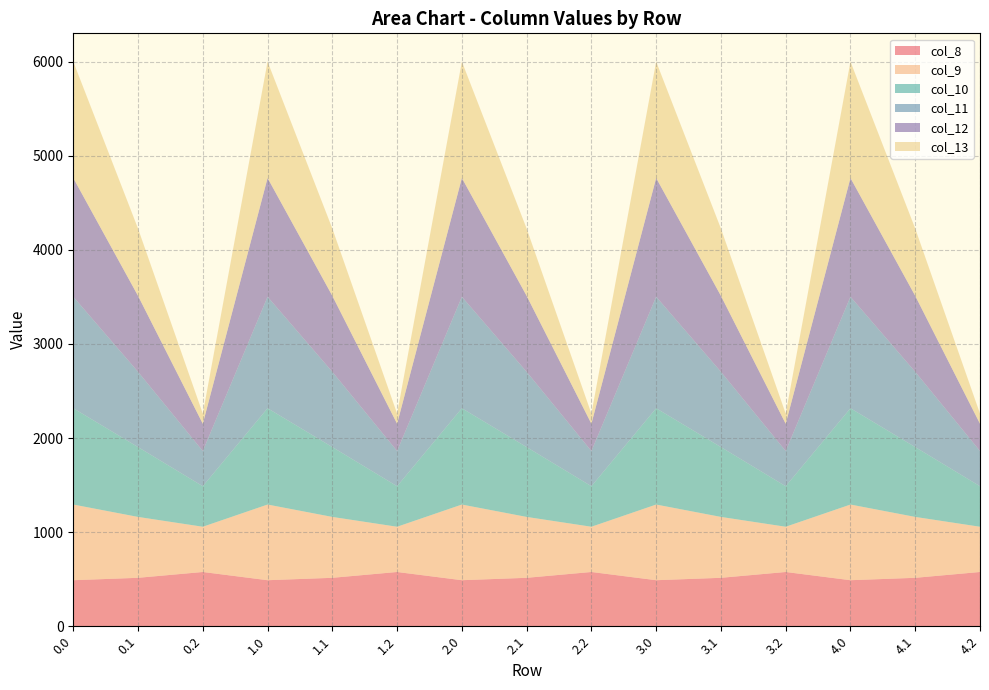

Reading left to right, list all the values displayed in this chart.

col_8: 0.0=489.3	0.1=514.8	0.2=576.6	1.0=489.3	1.1=514.8	1.2=576.6	2.0=489.3	2.1=514.8	2.2=576.6	3.0=489.3	3.1=514.8	3.2=576.6	4.0=489.3	4.1=514.8	4.2=576.6
col_9: 0.0=804.0	0.1=646.9	0.2=480.7	1.0=804.0	1.1=646.9	1.2=480.7	2.0=804.0	2.1=646.9	2.2=480.7	3.0=804.0	3.1=646.9	3.2=480.7	4.0=804.0	4.1=646.9	4.2=480.7
col_10: 0.0=1023.2	0.1=742.1	0.2=430.5	1.0=1023.2	1.1=742.1	1.2=430.5	2.0=1023.2	2.1=742.1	2.2=430.5	3.0=1023.2	3.1=742.1	3.2=430.5	4.0=1023.2	4.1=742.1	4.2=430.5
col_11: 0.0=1185.2	0.1=800.2	0.2=374.4	1.0=1185.2	1.1=800.2	1.2=374.4	2.0=1185.2	2.1=800.2	2.2=374.4	3.0=1185.2	3.1=800.2	3.2=374.4	4.0=1185.2	4.1=800.2	4.2=374.4
col_12: 0.0=1261.6	0.1=806.9	0.2=289.5	1.0=1261.6	1.1=806.9	1.2=289.5	2.0=1261.6	2.1=806.9	2.2=289.5	3.0=1261.6	3.1=806.9	3.2=289.5	4.0=1261.6	4.1=806.9	4.2=289.5
col_13: 0.0=1237.4	0.1=715.3	0.2=107.8	1.0=1237.4	1.1=715.3	1.2=107.8	2.0=1237.4	2.1=715.3	2.2=107.8	3.0=1237.4	3.1=715.3	3.2=107.8	4.0=1237.4	4.1=715.3	4.2=107.8